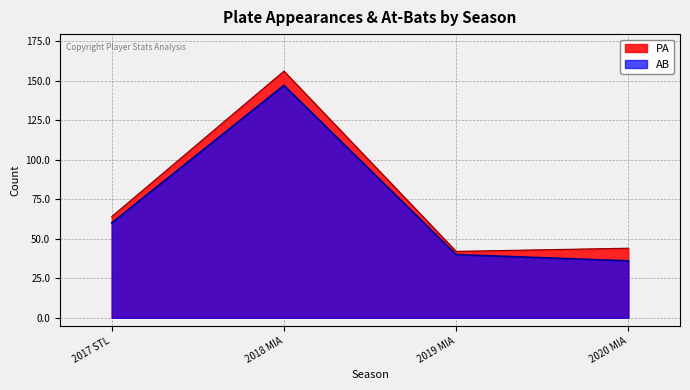

At which label does AB first exceed 60?

2018 MIA